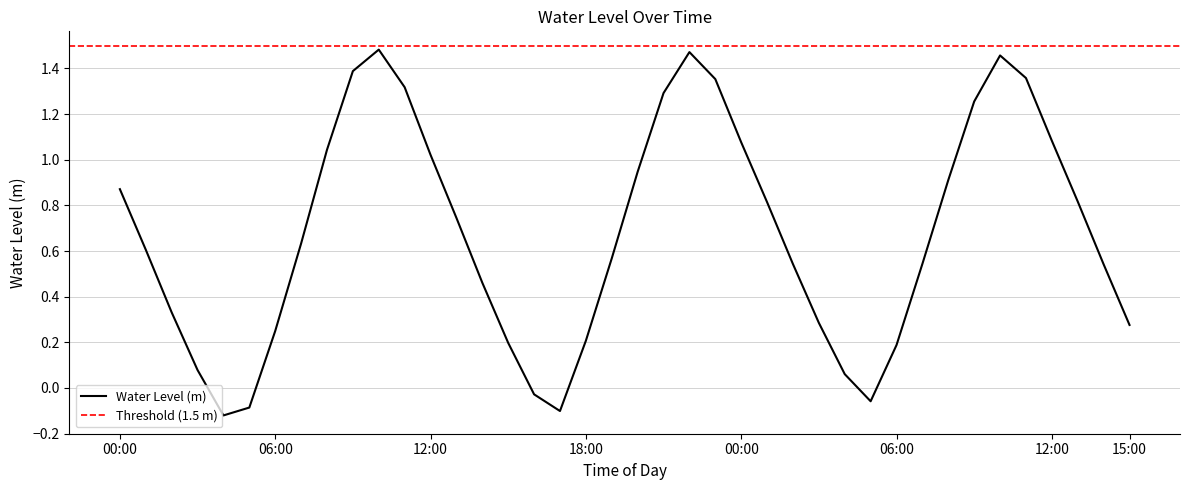

How many lines are shown in the chart?

1